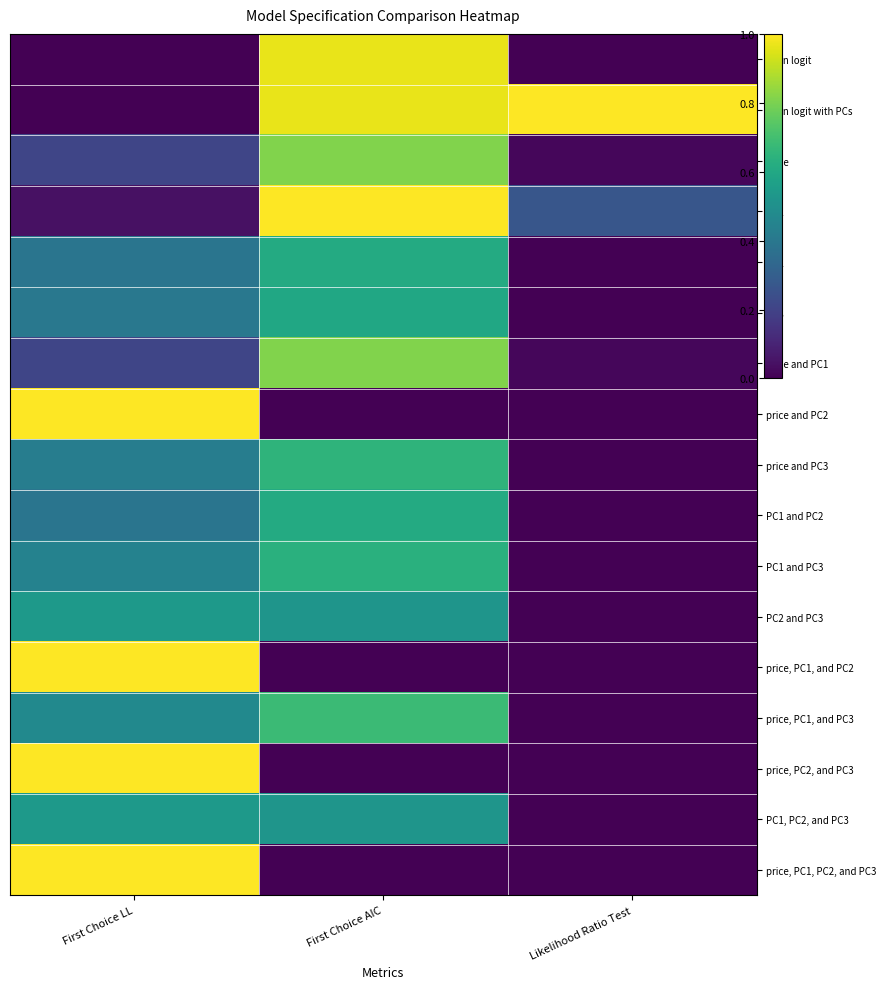

Rank the series by their maximum value, from highest to lowest.

plain logit with PCs, PC1, price and PC2, price, PC1, and PC2, price, PC2, and PC3, price, PC1, PC2, and PC3, plain logit, price, price and PC1, price, PC1, and PC3, price and PC3, PC1 and PC3, PC2, PC1 and PC2, PC3, PC2 and PC3, PC1, PC2, and PC3